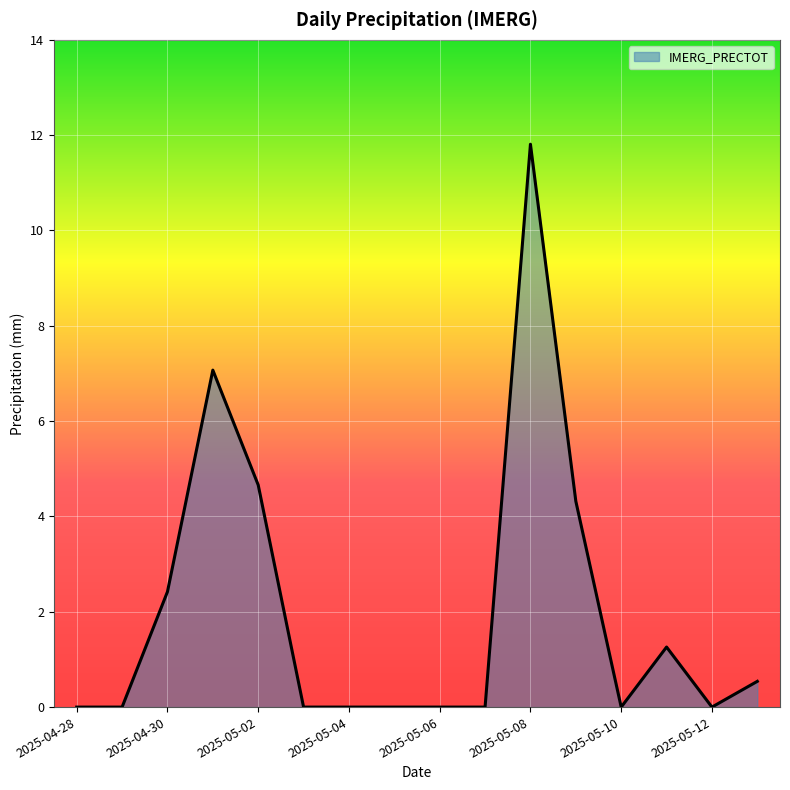

Count the number of categories in the chart.

16